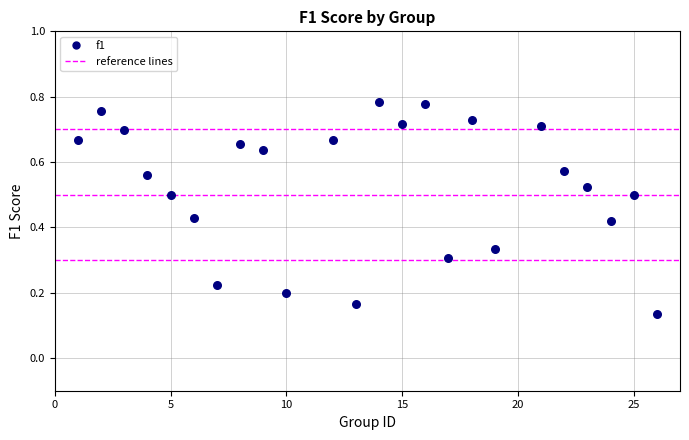

What is the range of X values (max minus min)?

25.0